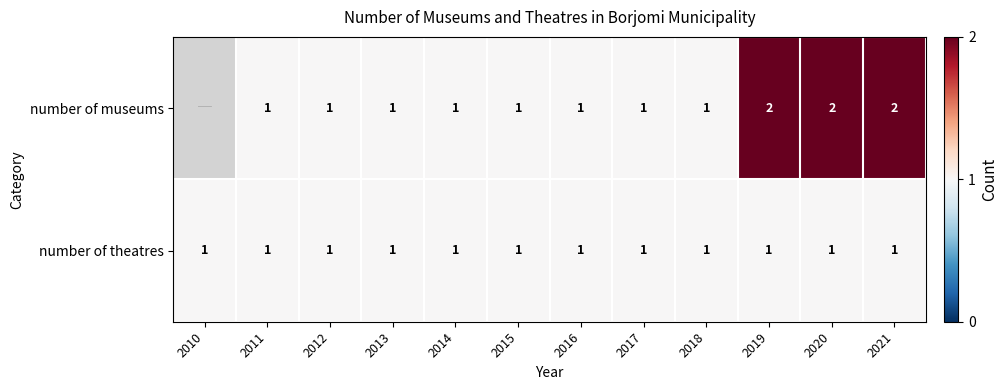

The value of number of theatres at 2015 is 1.4. True or false?

False